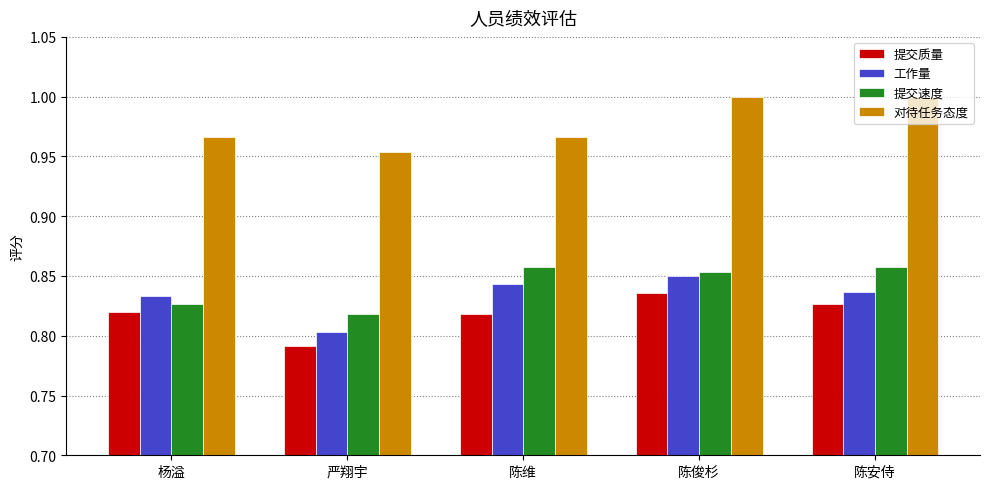

What is the sum of the 提交速度 values at 陈安侍 and 陈俊杉?

1.7